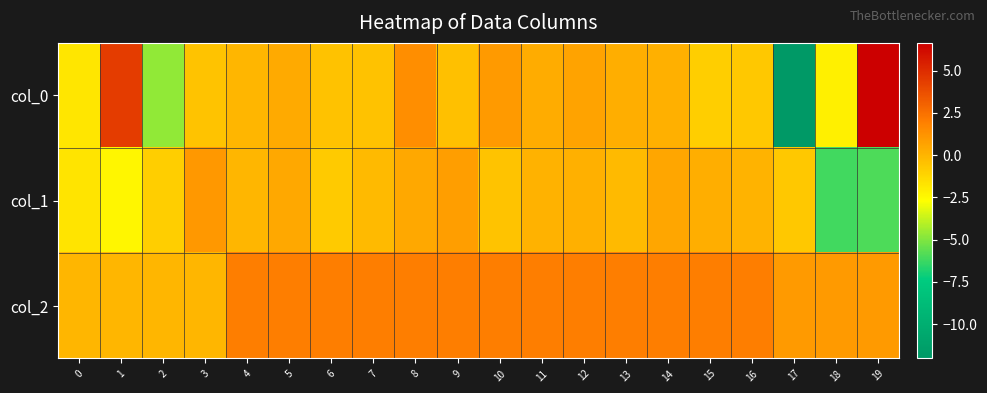

Which series has the largest total across all categories?

col_2